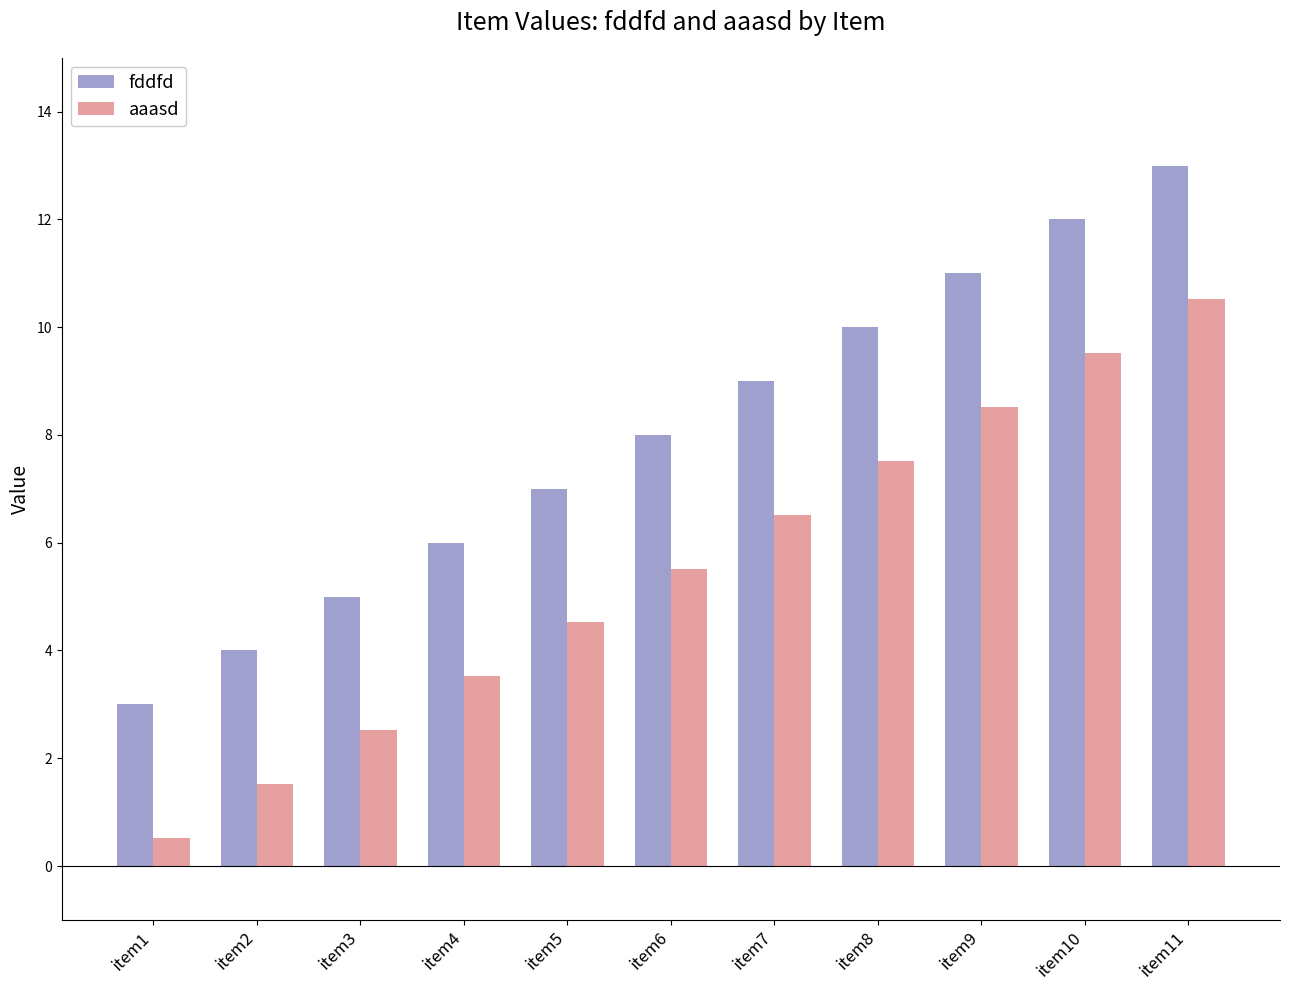

Is the value of aaasd at item6 greater than the value of fddfd at item8?

No